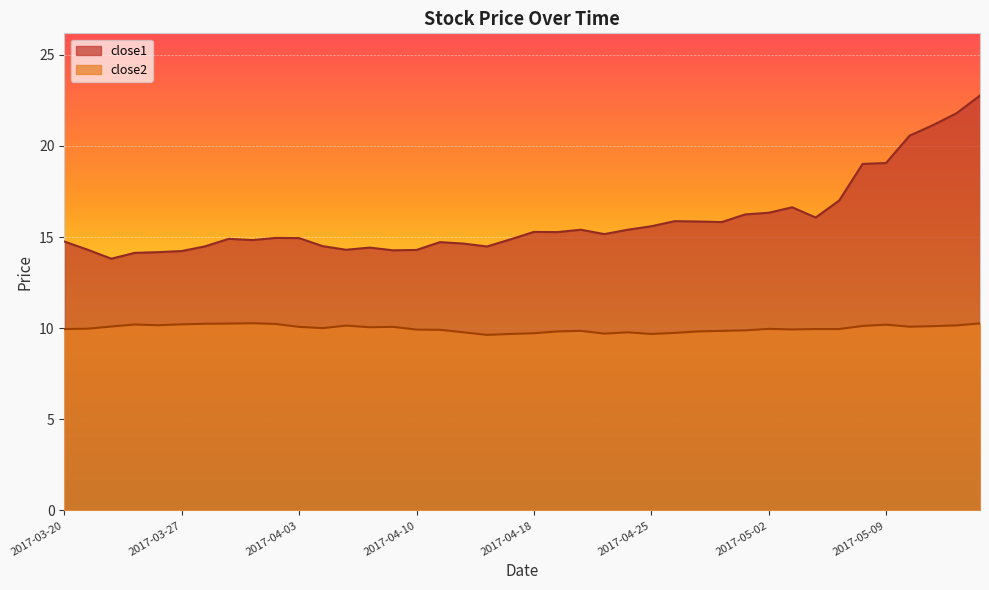

What position from the left is 2017-03-23?

4